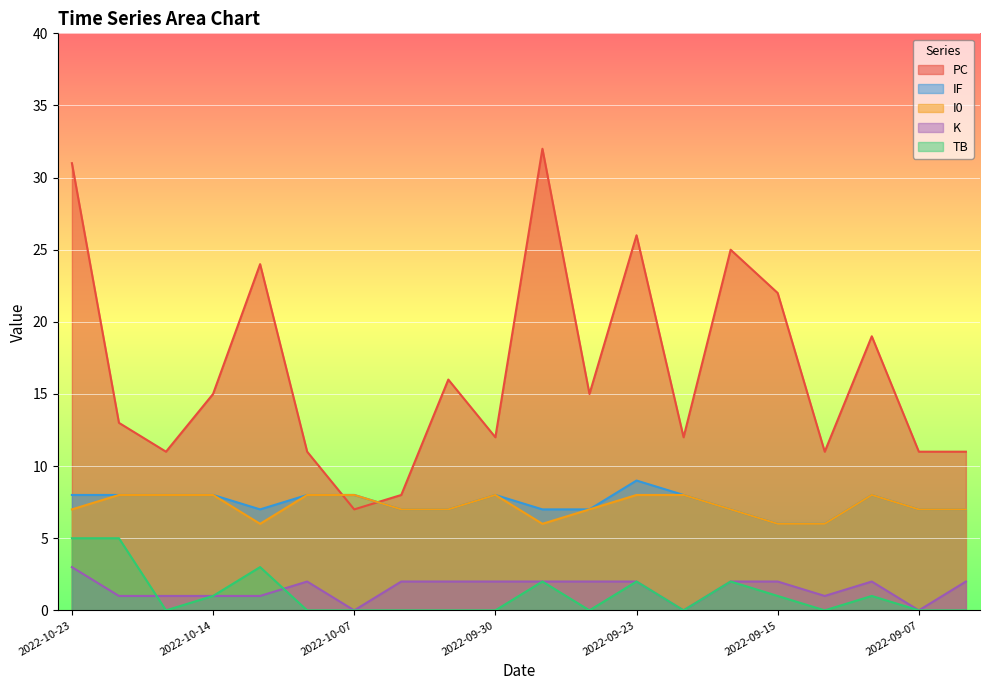

Reading right to left, extract all data points from this chart.

PC: 2022-09-06=11	2022-09-07=11	2022-09-09=19	2022-09-11=11	2022-09-15=22	2022-09-18=25	2022-09-21=12	2022-09-23=26	2022-09-25=15	2022-09-27=32	2022-09-30=12	2022-10-01=16	2022-10-04=8	2022-10-07=7	2022-10-09=11	2022-10-12=24	2022-10-14=15	2022-10-15=11	2022-10-19=13	2022-10-23=31
IF: 2022-09-06=7	2022-09-07=7	2022-09-09=8	2022-09-11=6	2022-09-15=6	2022-09-18=7	2022-09-21=8	2022-09-23=9	2022-09-25=7	2022-09-27=7	2022-09-30=8	2022-10-01=7	2022-10-04=7	2022-10-07=8	2022-10-09=8	2022-10-12=7	2022-10-14=8	2022-10-15=8	2022-10-19=8	2022-10-23=8
TB: 2022-09-06=0	2022-09-07=0	2022-09-09=1	2022-09-11=0	2022-09-15=1	2022-09-18=2	2022-09-21=0	2022-09-23=2	2022-09-25=0	2022-09-27=2	2022-09-30=0	2022-10-01=0	2022-10-04=0	2022-10-07=0	2022-10-09=0	2022-10-12=3	2022-10-14=1	2022-10-15=0	2022-10-19=5	2022-10-23=5
I0: 2022-09-06=7	2022-09-07=7	2022-09-09=8	2022-09-11=6	2022-09-15=6	2022-09-18=7	2022-09-21=8	2022-09-23=8	2022-09-25=7	2022-09-27=6	2022-09-30=8	2022-10-01=7	2022-10-04=7	2022-10-07=8	2022-10-09=8	2022-10-12=6	2022-10-14=8	2022-10-15=8	2022-10-19=8	2022-10-23=7
K: 2022-09-06=2	2022-09-07=0	2022-09-09=2	2022-09-11=1	2022-09-15=2	2022-09-18=2	2022-09-21=0	2022-09-23=2	2022-09-25=2	2022-09-27=2	2022-09-30=2	2022-10-01=2	2022-10-04=2	2022-10-07=0	2022-10-09=2	2022-10-12=1	2022-10-14=1	2022-10-15=1	2022-10-19=1	2022-10-23=3